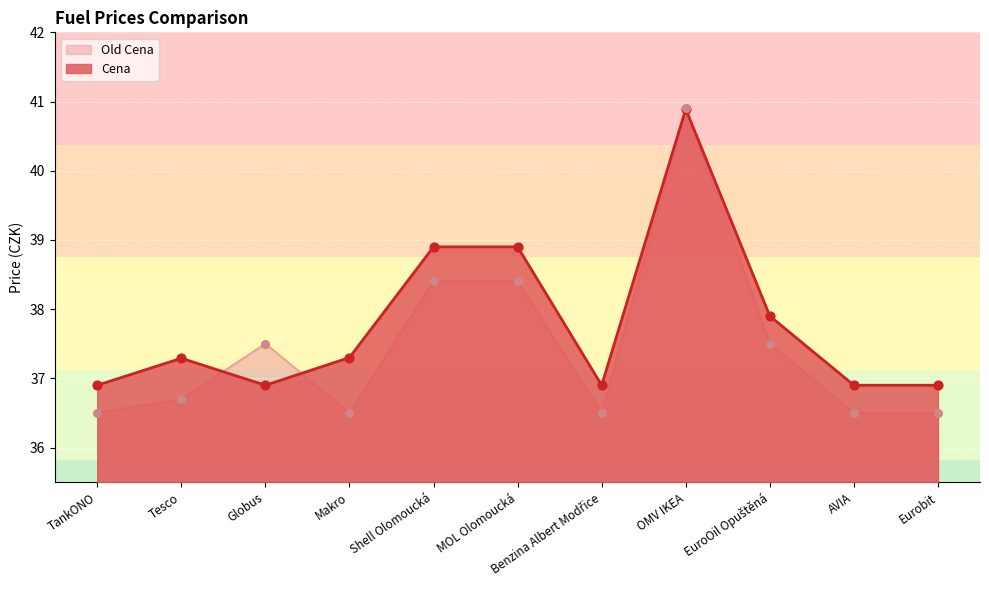

What are all the series names shown in the legend?

Old Cena, Cena